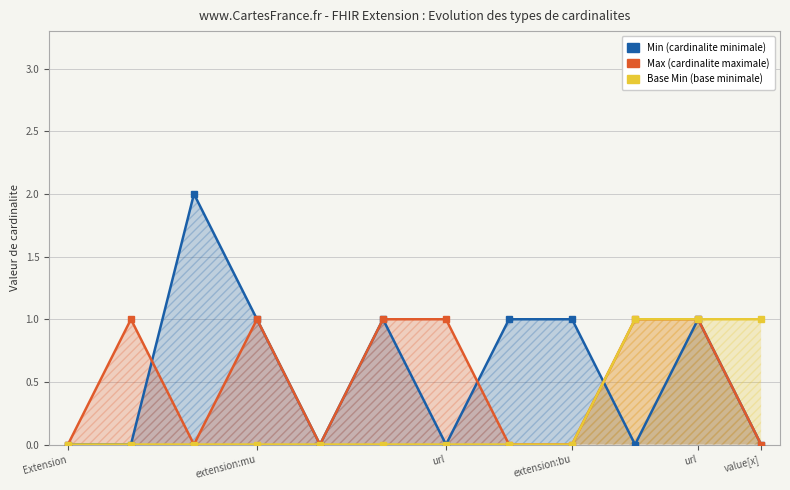

What is the average value of the Min series?

1